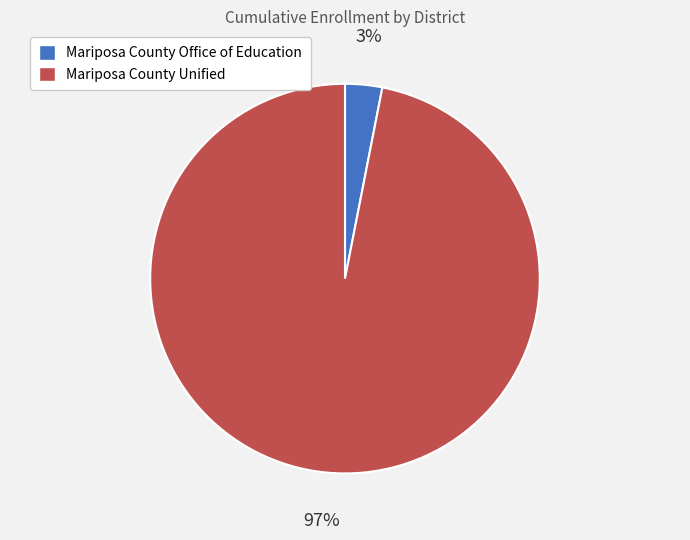

What percentage is the Mariposa County Office of Education slice, to the nearest percent?

3%